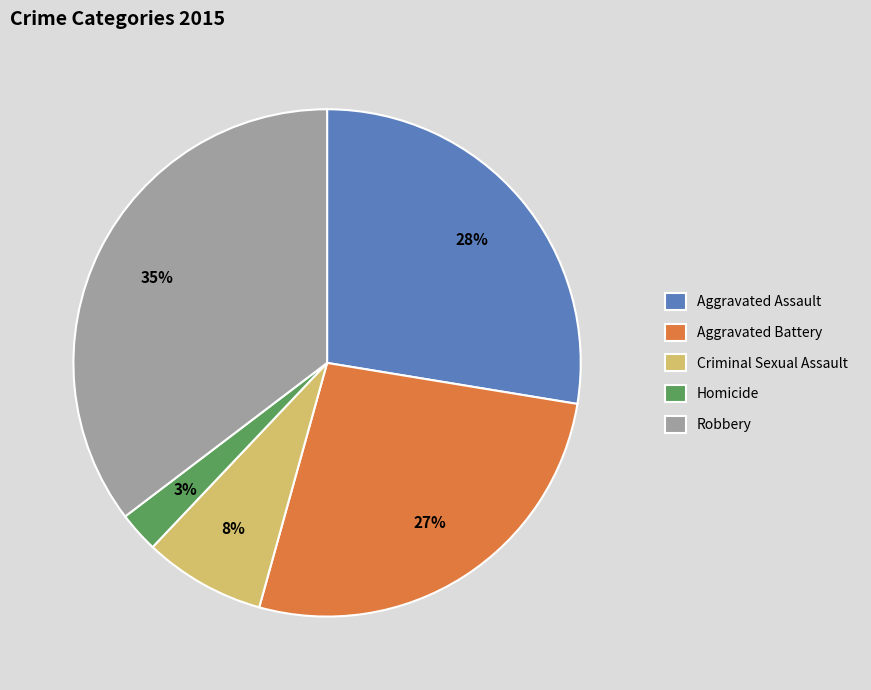

Does any single category account for the majority?

No